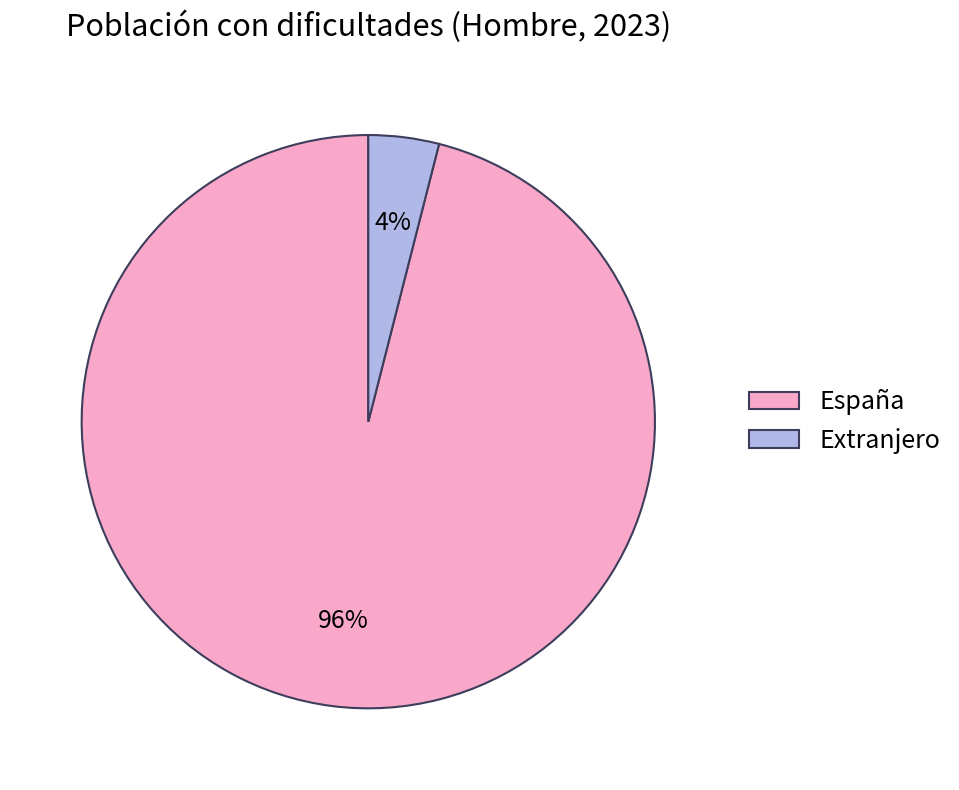

What percentage is the España slice, to the nearest percent?

96%